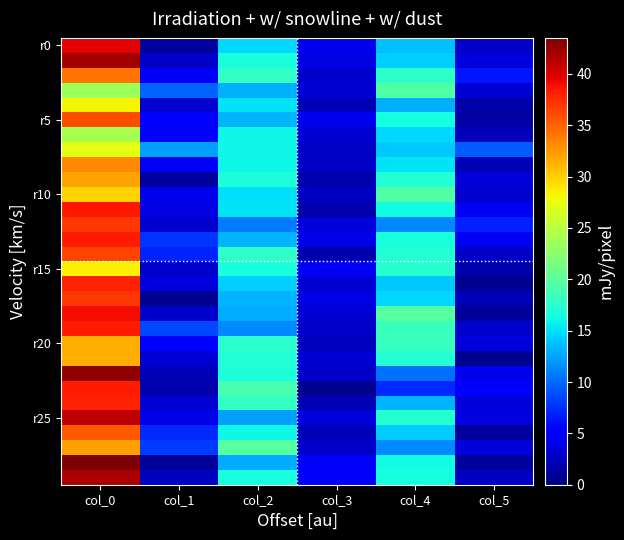

At which category is the sum across all series the highest?

col_0